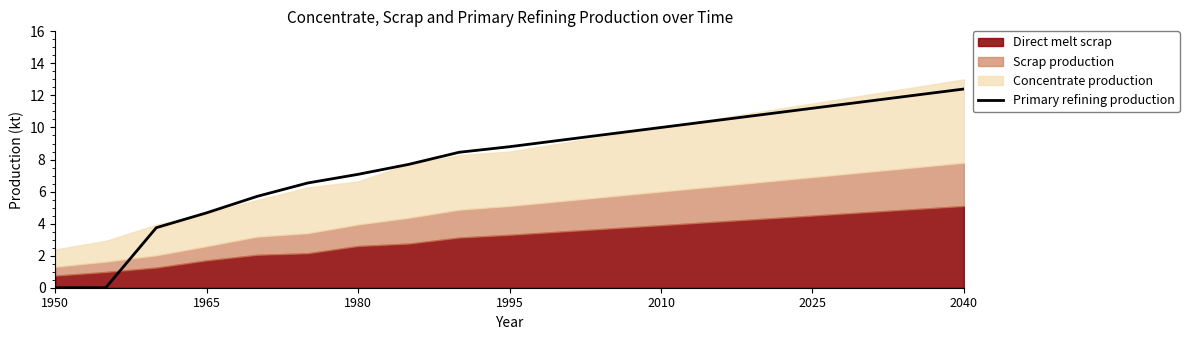

Reading left to right, extract all data points from this chart.

0.0	0.0	3.7	4.7	5.7	6.5	7.1	7.7	8.5	8.8	9.2	9.6	10.0	10.4	10.8	11.2	11.6	12.0	12.4